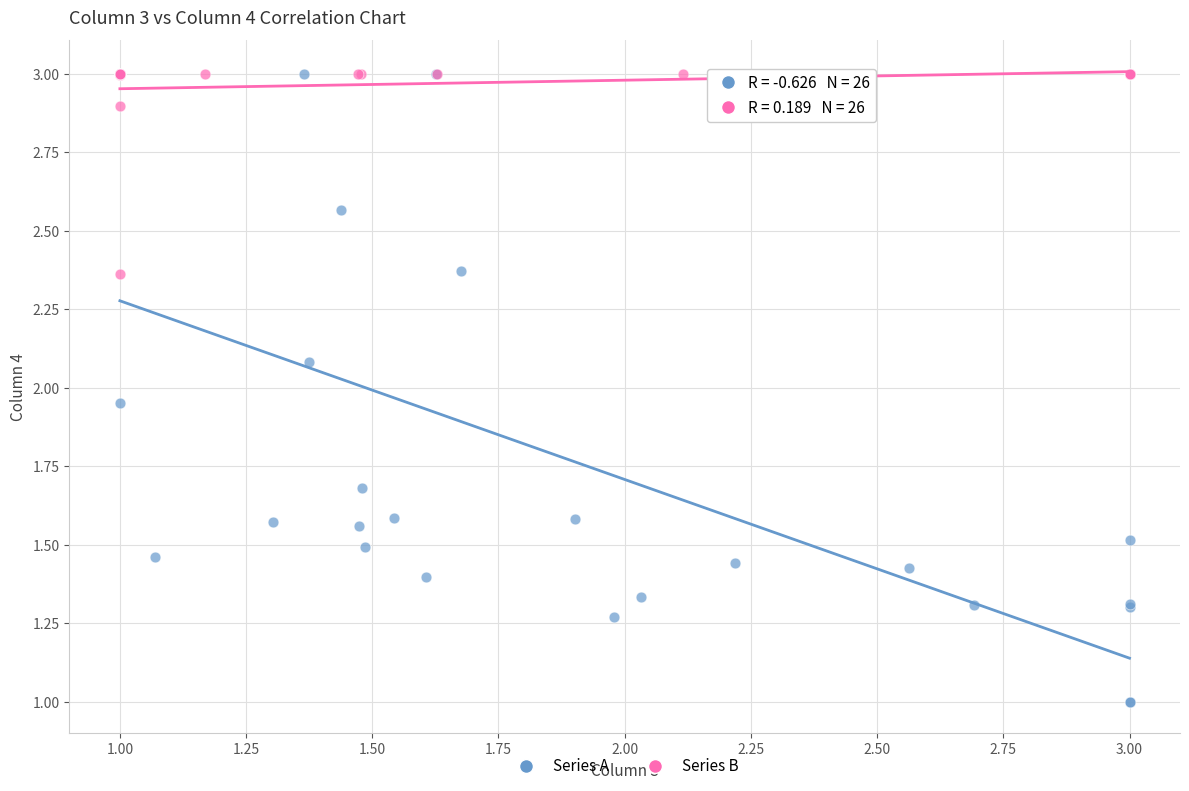

Which series contains the lowest Y value?

Series A